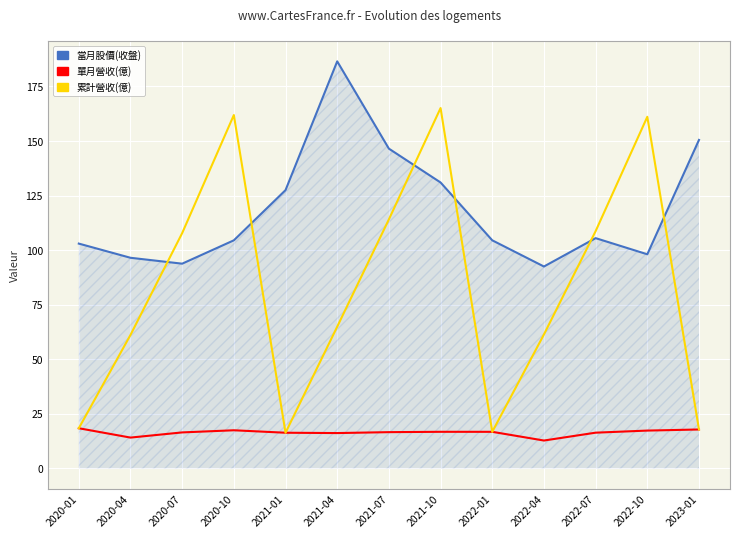

List the series in order of their peak value, lowest first.

單月營收(億), 累計營收(億), 當月股價(收盤)